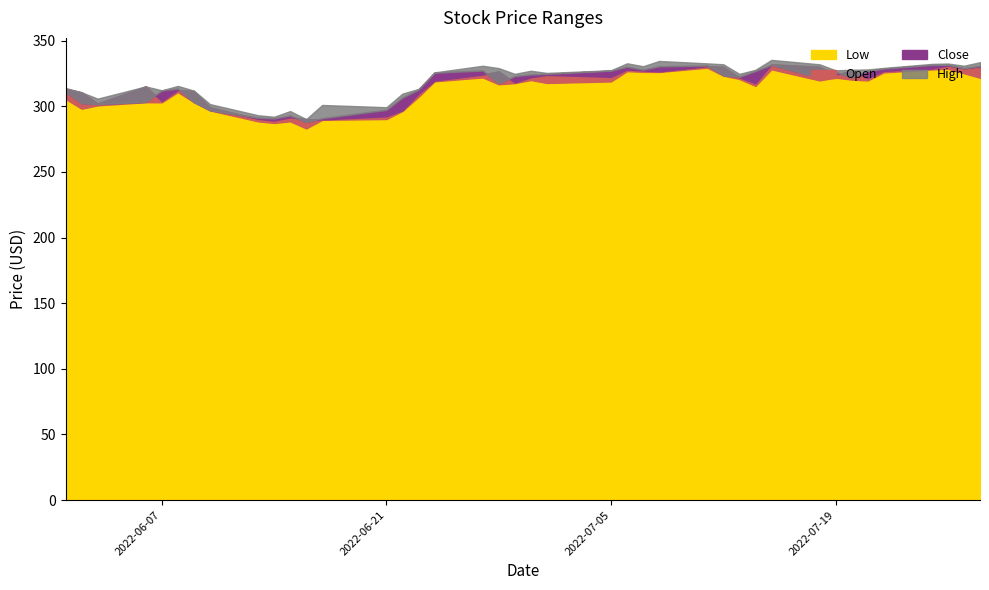

At which label does Low reach its peak?

2022-07-11